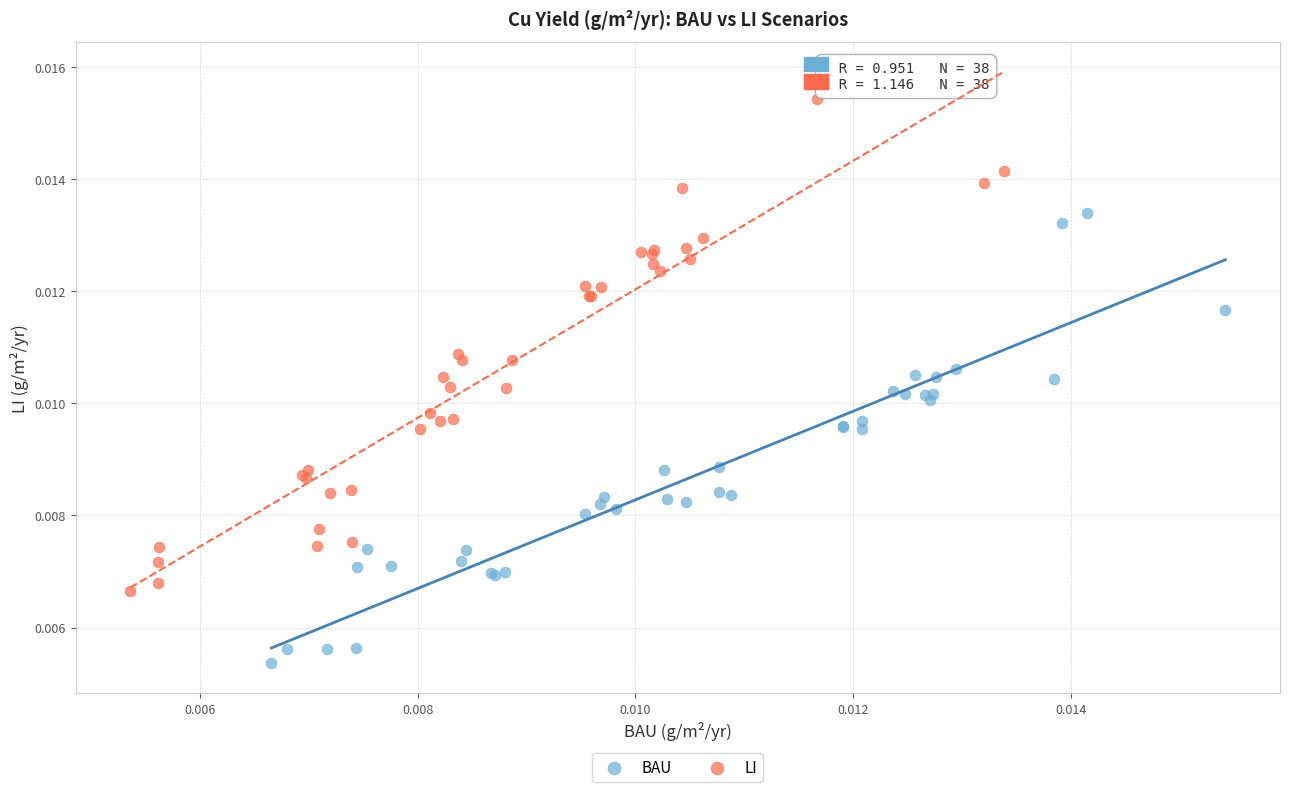

Which series contains the lowest Y value?

BAU